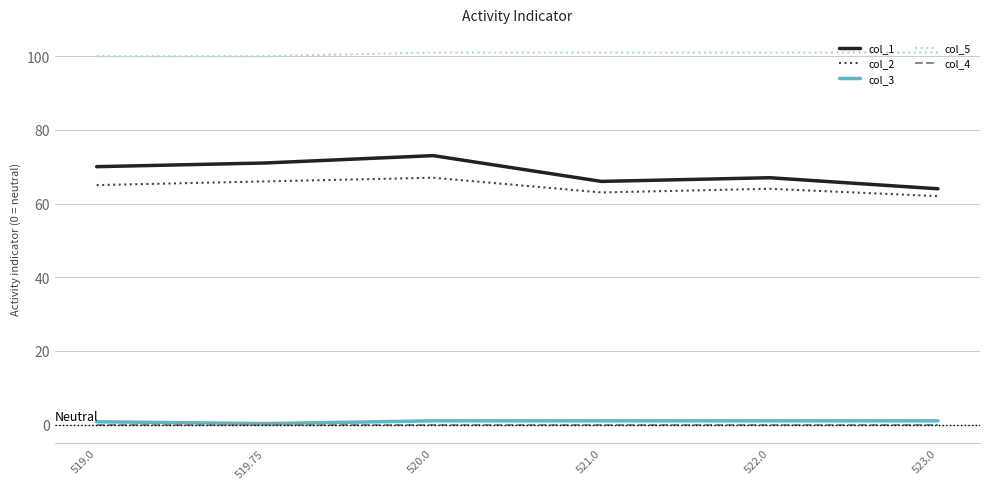

What is the difference between the second highest and second lowest values in the col_2 series?

3.0